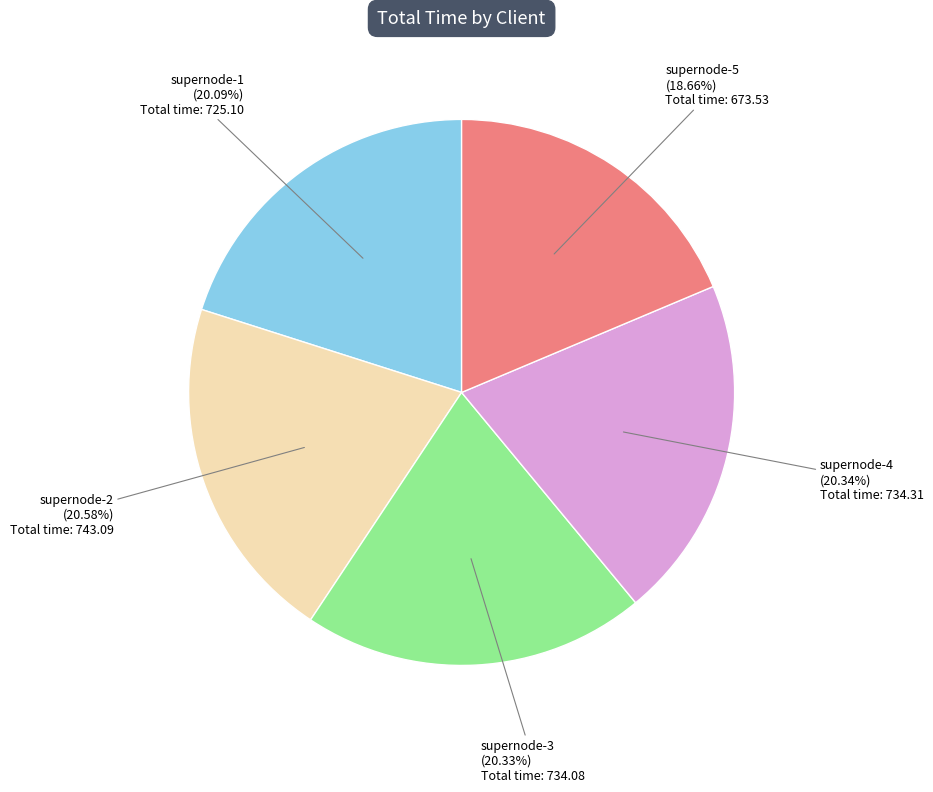

Does any single category account for the majority?

No